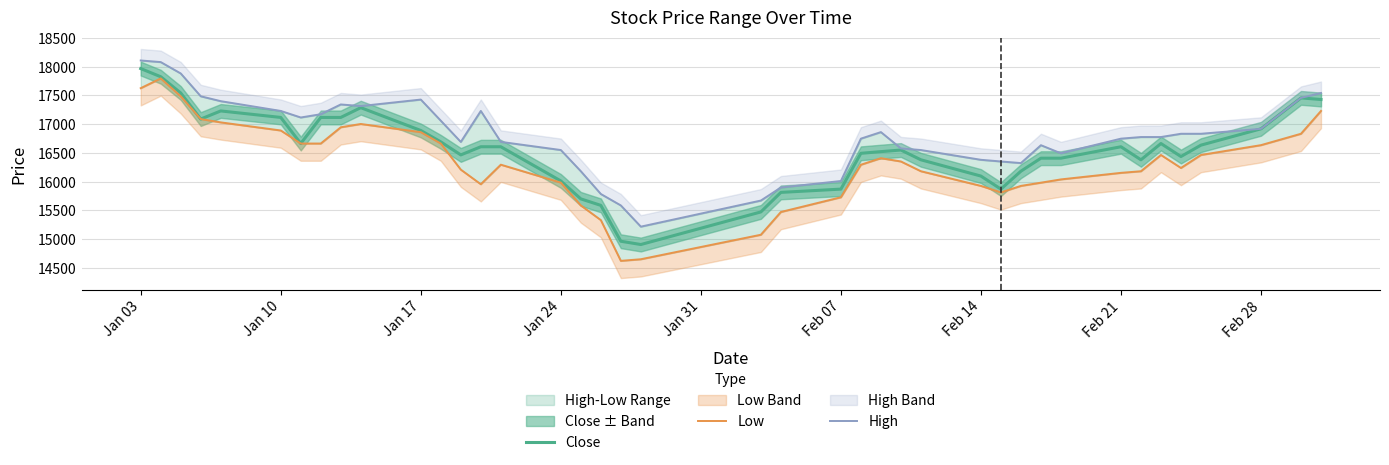

What is the greatest value displayed?

18108